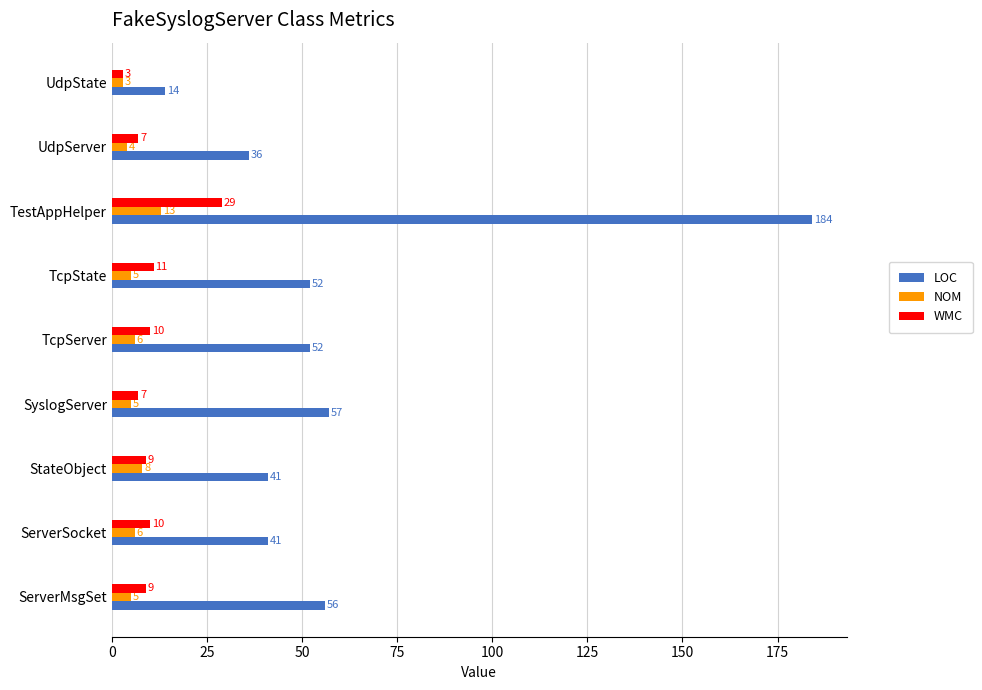

At which category is the sum across all series the highest?

TestAppHelper